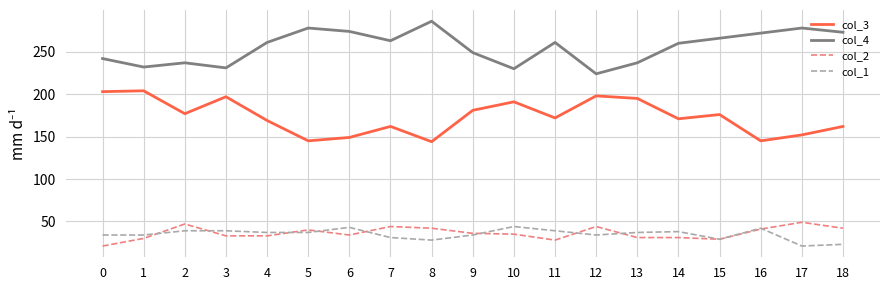

What is the total value across all series at 3?

500